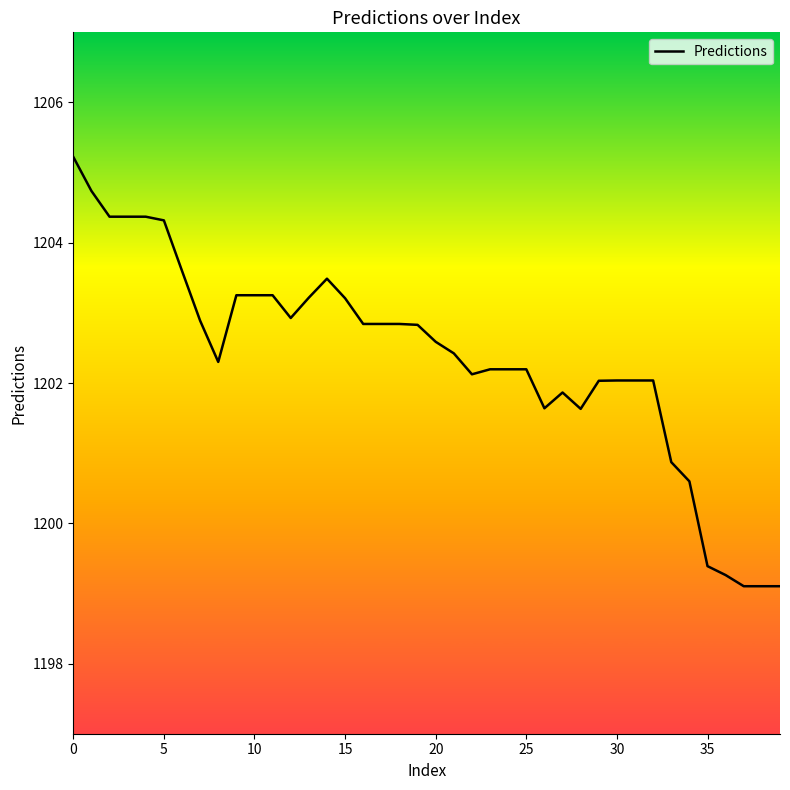

What is the difference between the maximum and minimum values?

6.1